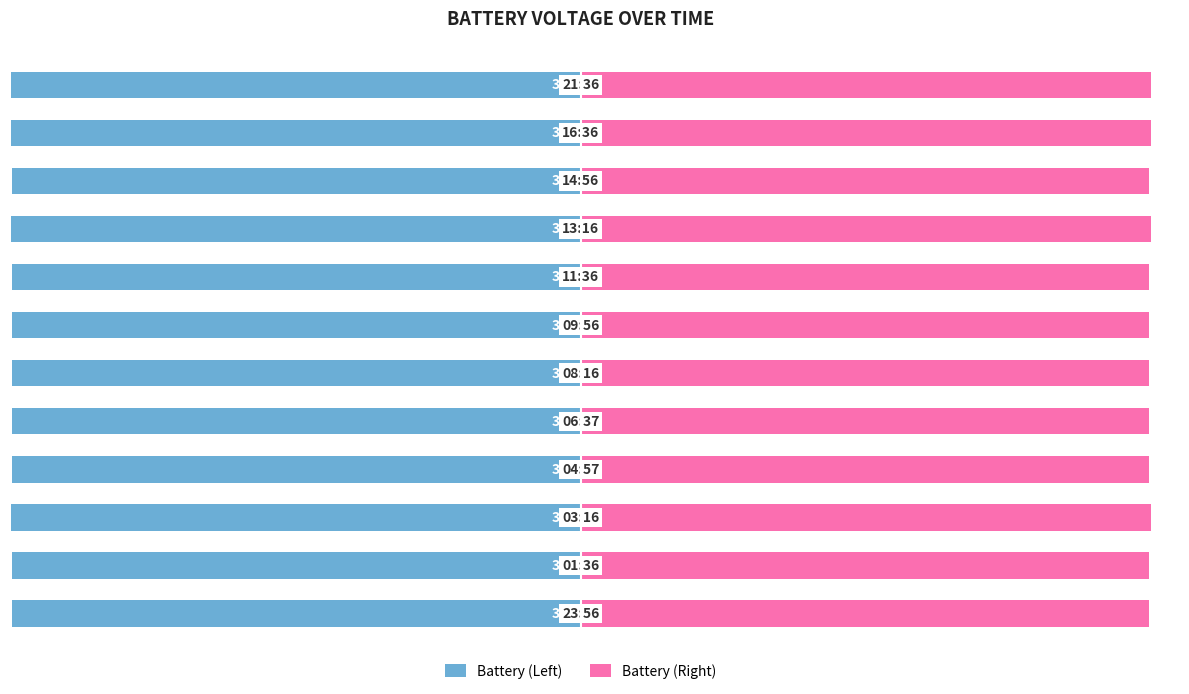

What value does the Battery (Left) series have at 1?

-3.5